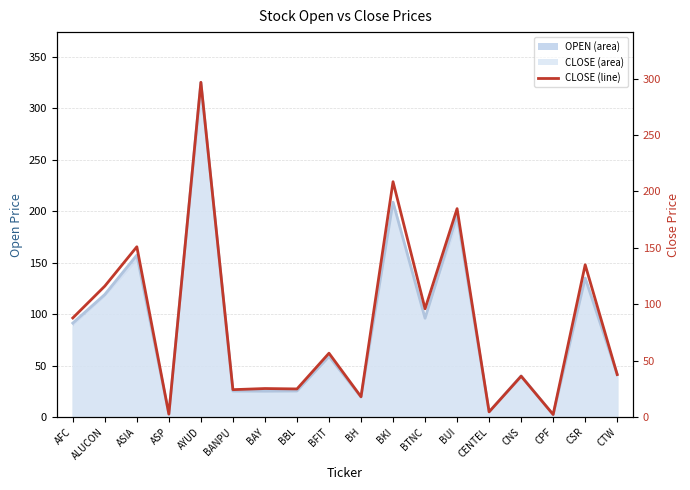

What is the value of the 18th point from the left?

37.7